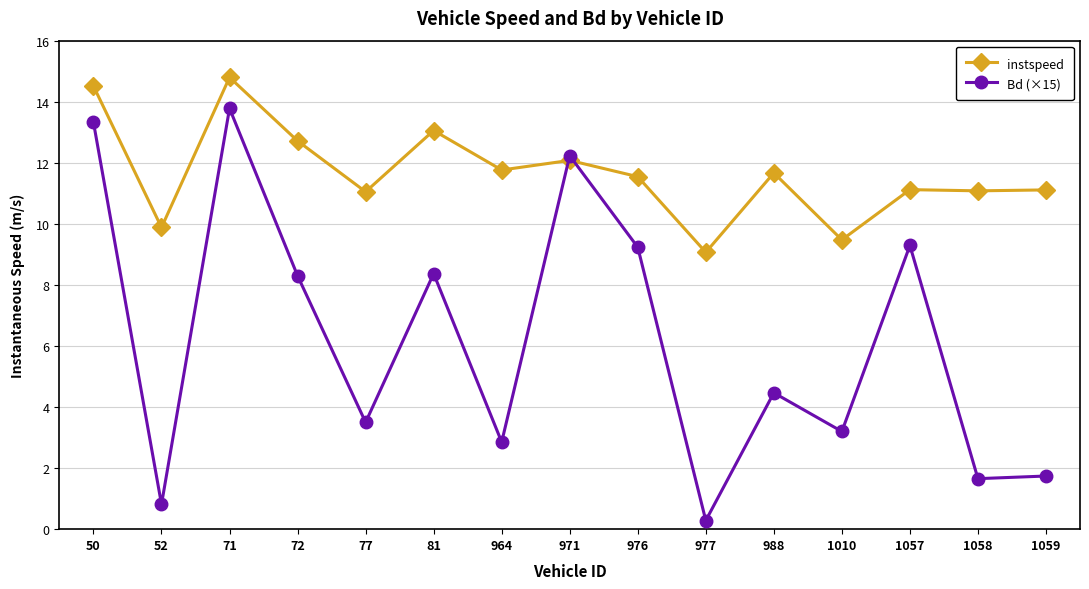

What are all the series names shown in the legend?

instspeed, Bd (×15)